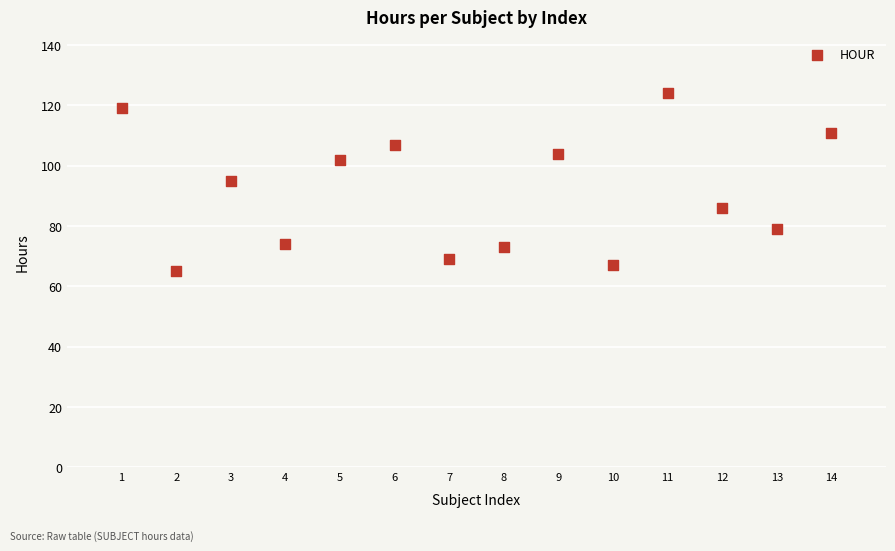

What is the range of Y values (max minus min)?

59